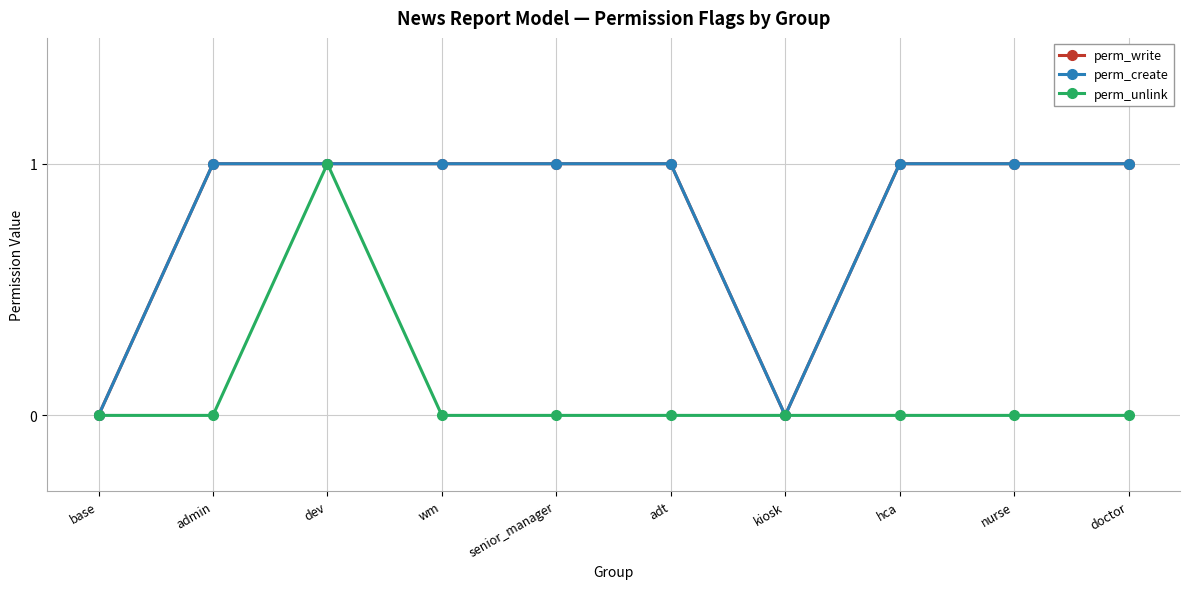

Does the chart have visible grid lines?

Yes